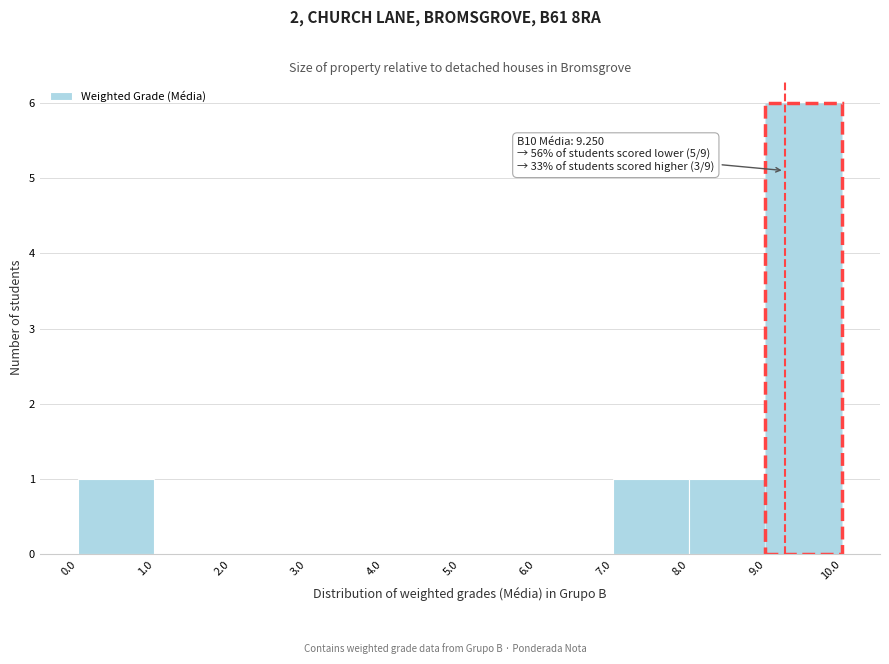

Which range on the x-axis has the tallest bar?

9.0 to 10.0